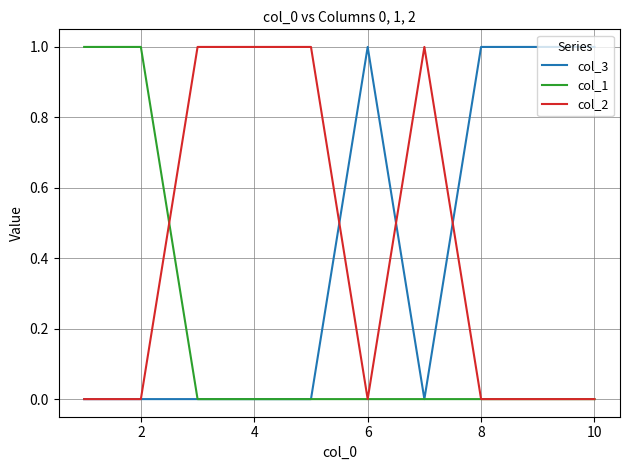

What is the maximum value for col_1?

1